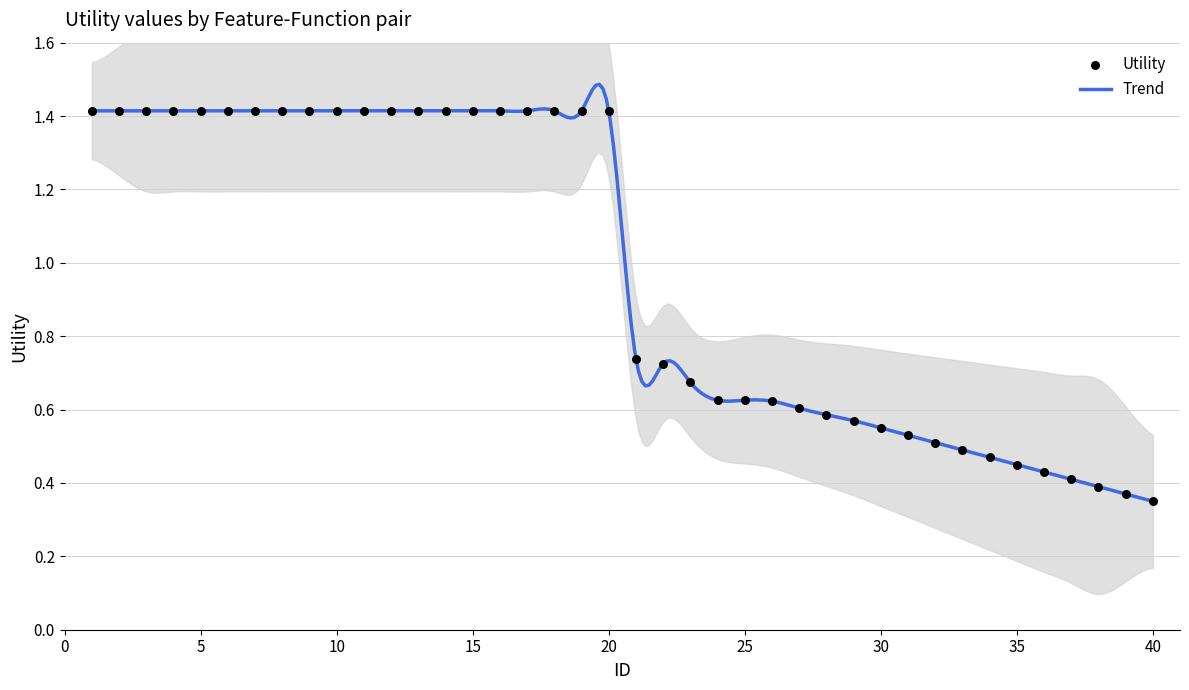

What is the change in value from 6 to 36?

-1.0